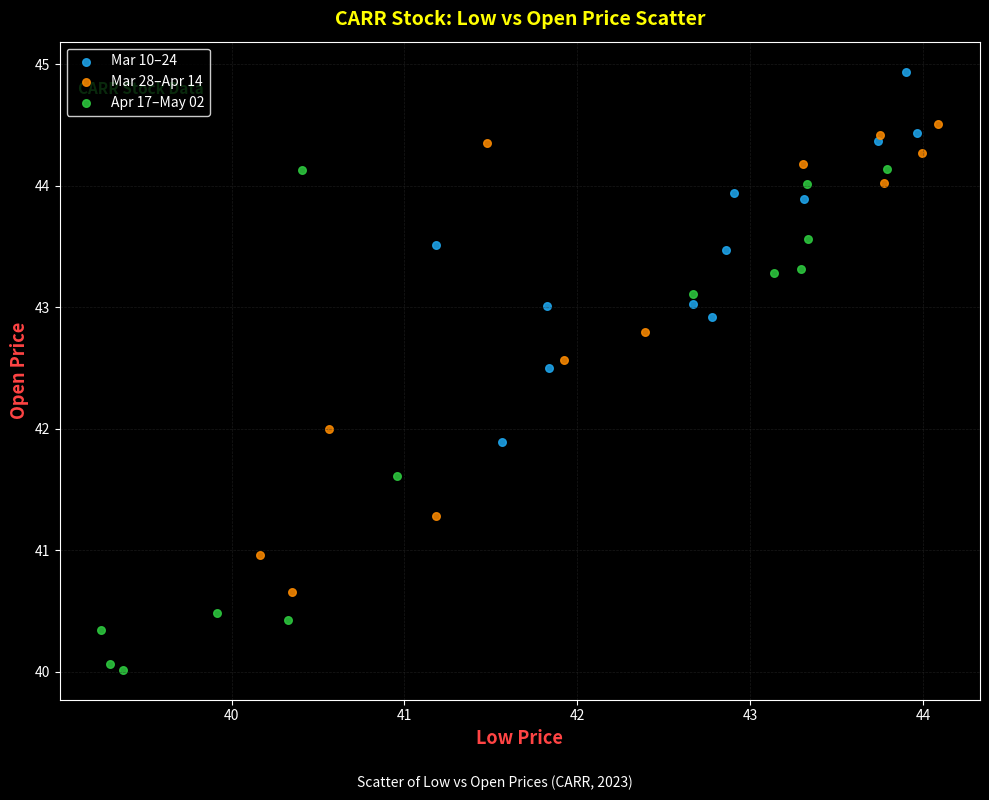

Which series reaches the minimum Y coordinate?

Apr 17–May 02